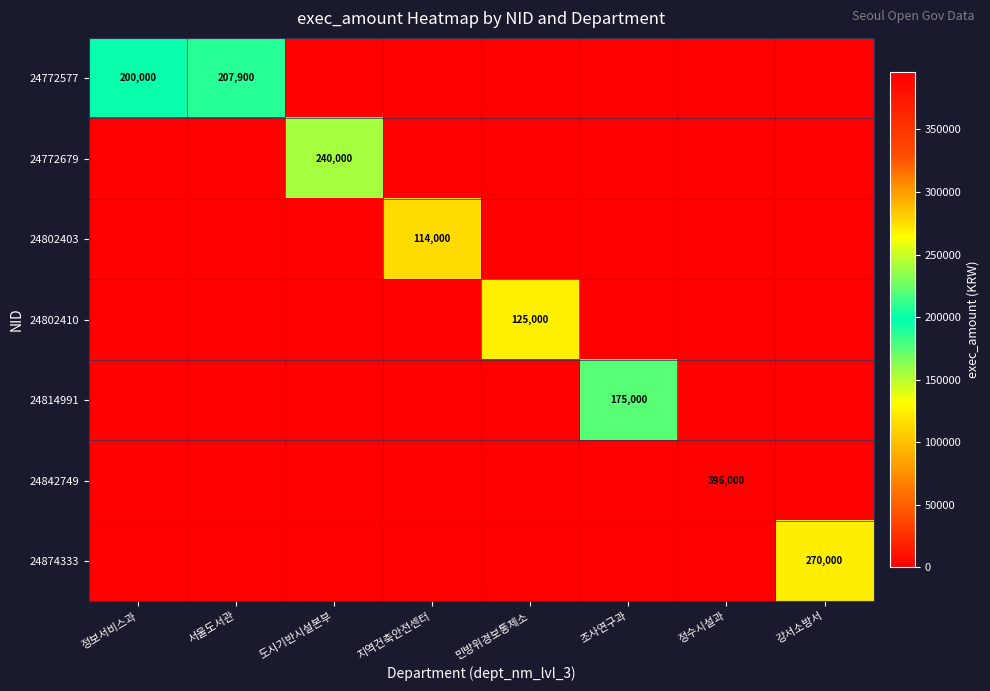

The 24772577 series shows 263475 at 정보서비스과. True or false?

False